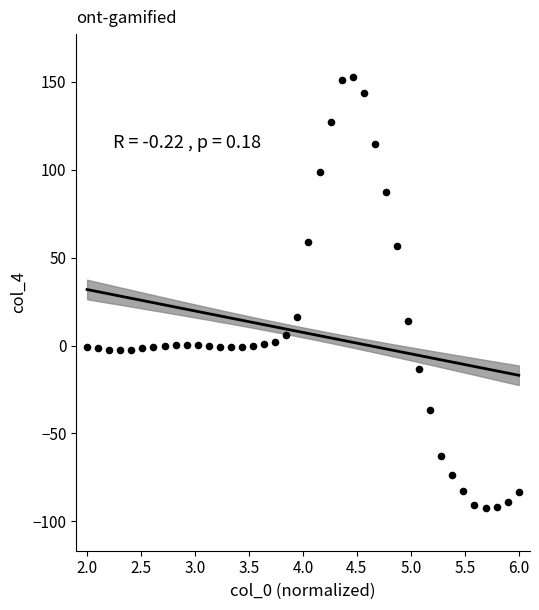

What is the range of Y values (max minus min)?

244.9